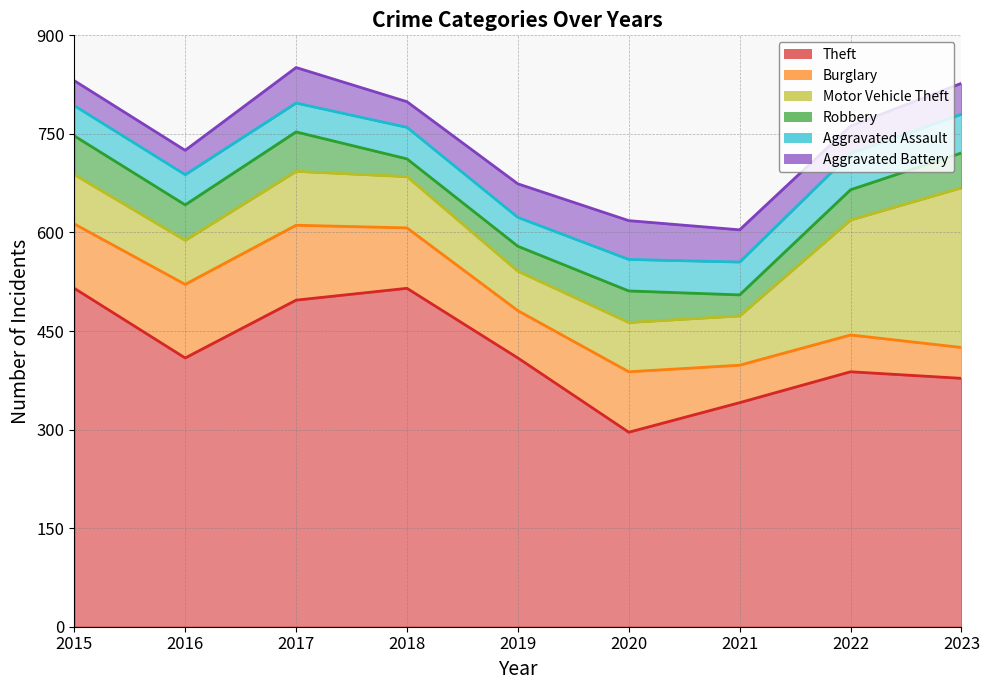

How many categories are shown in the chart?

9